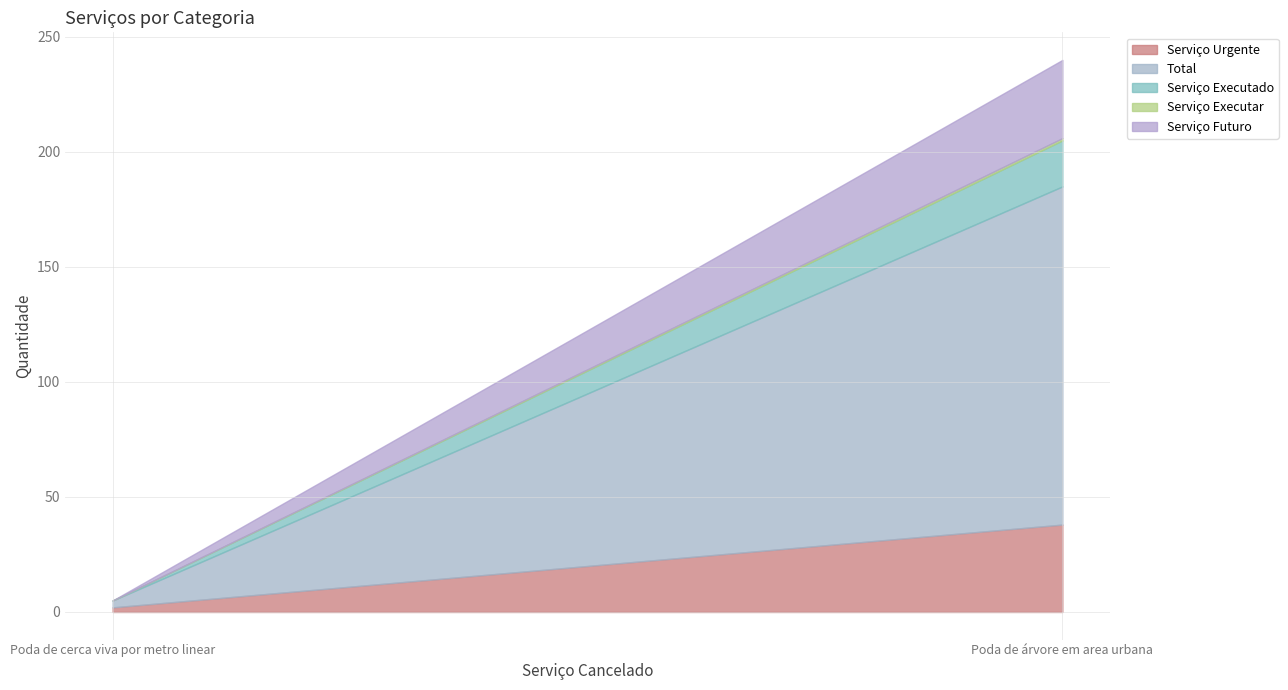

Reading left to right, list all the values displayed in this chart.

Serviço Urgente: Poda de cerca viva por metro linear=2	Poda de árvore em area urbana=38
Total: Poda de cerca viva por metro linear=3	Poda de árvore em area urbana=147
Serviço Executado: Poda de cerca viva por metro linear=0	Poda de árvore em area urbana=20
Serviço Executar: Poda de cerca viva por metro linear=0	Poda de árvore em area urbana=1
Serviço Futuro: Poda de cerca viva por metro linear=0	Poda de árvore em area urbana=34